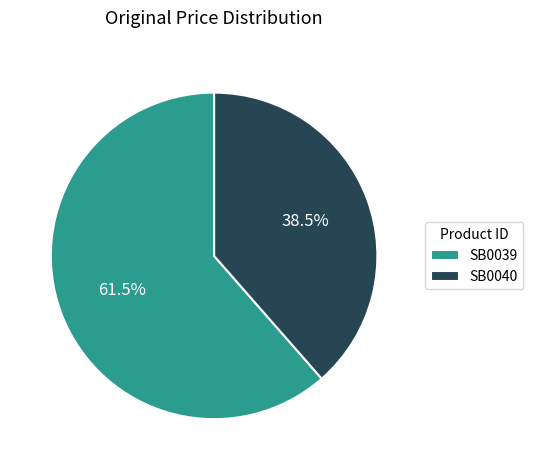

To the nearest percent, what is the average slice percentage?

50%